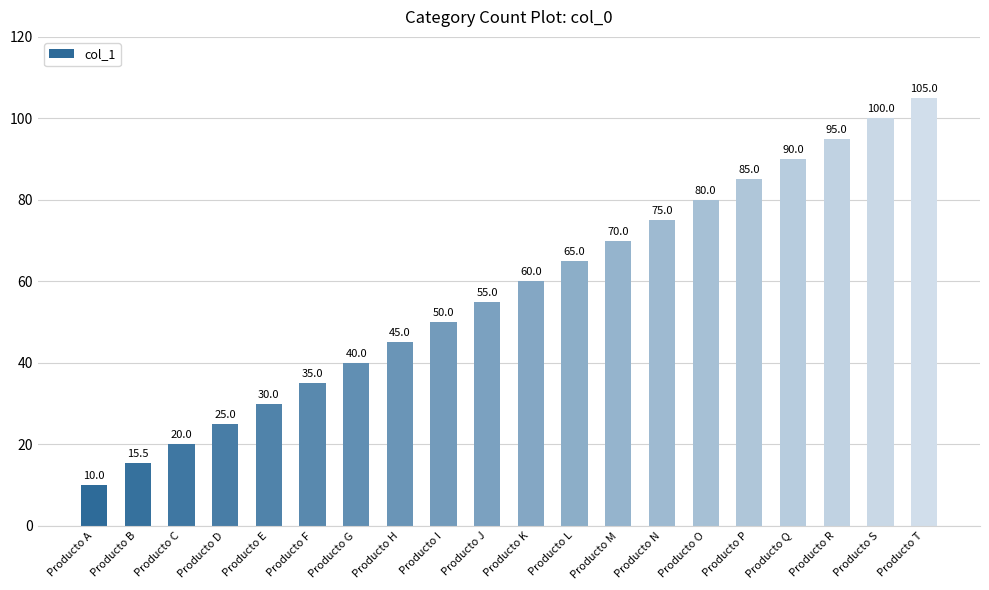

The value at Producto B is 15.5. True or false?

True